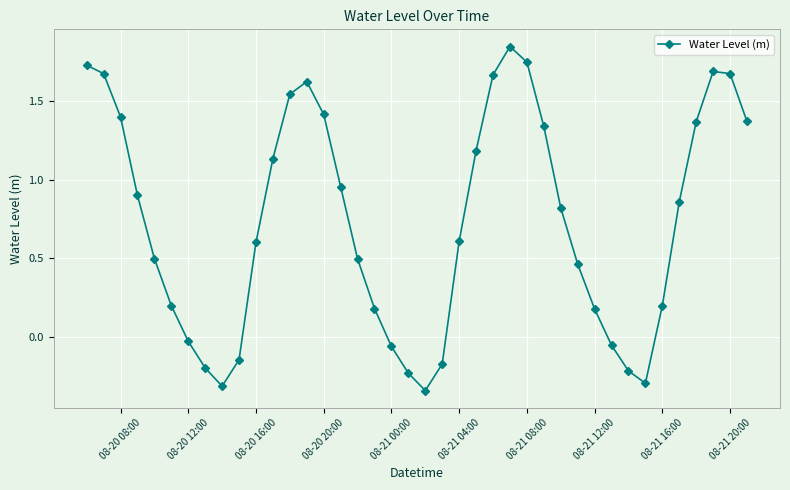

What is the difference between the second highest and minimum values?

2.1